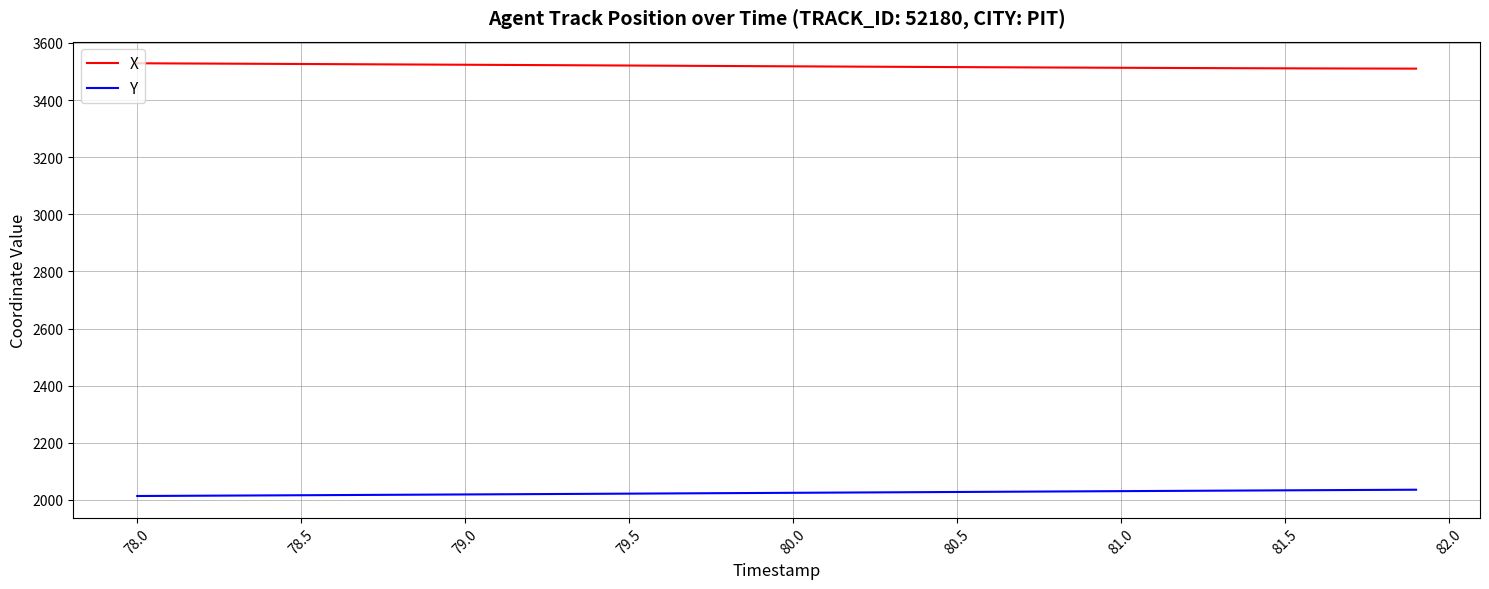

True or false: Y and X intersect in this chart.

False